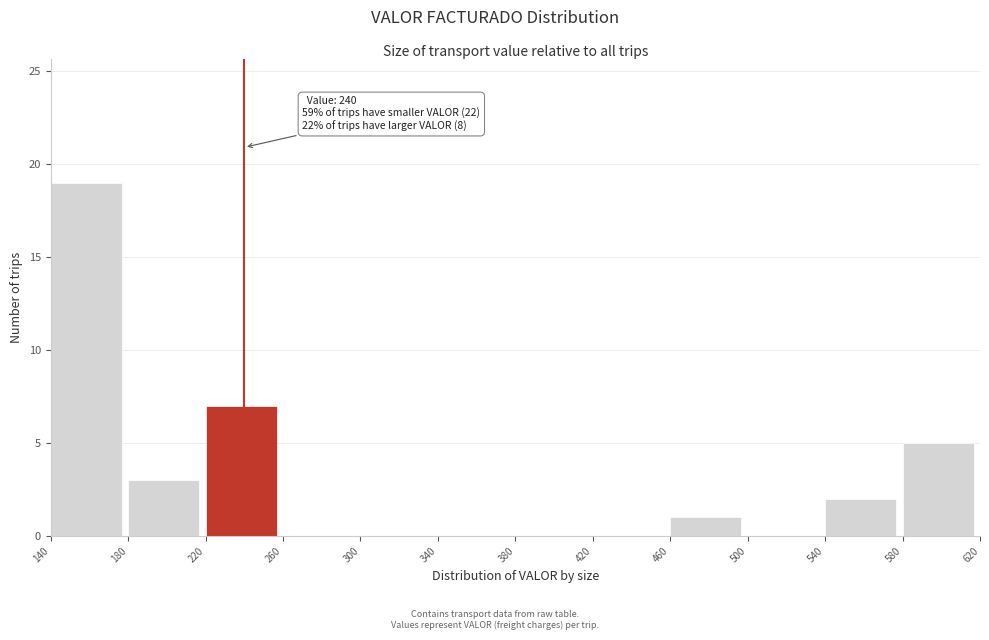

Which range on the x-axis has the tallest bar?

140 to 180